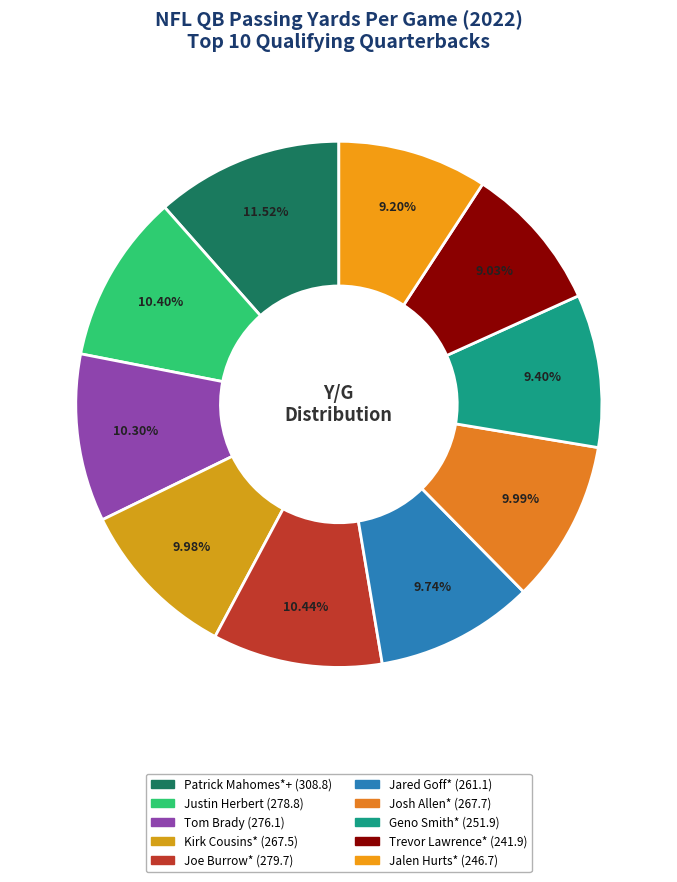

To the nearest percent, what percentage of the pie is Justin Herbert?

10%